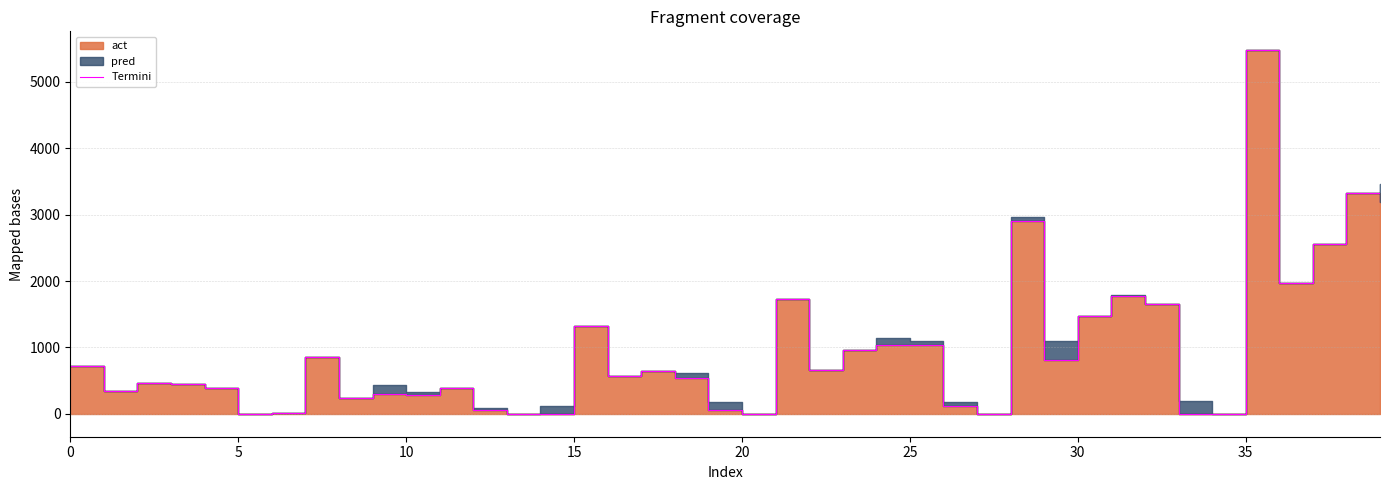

How many categories are shown in the chart?

40